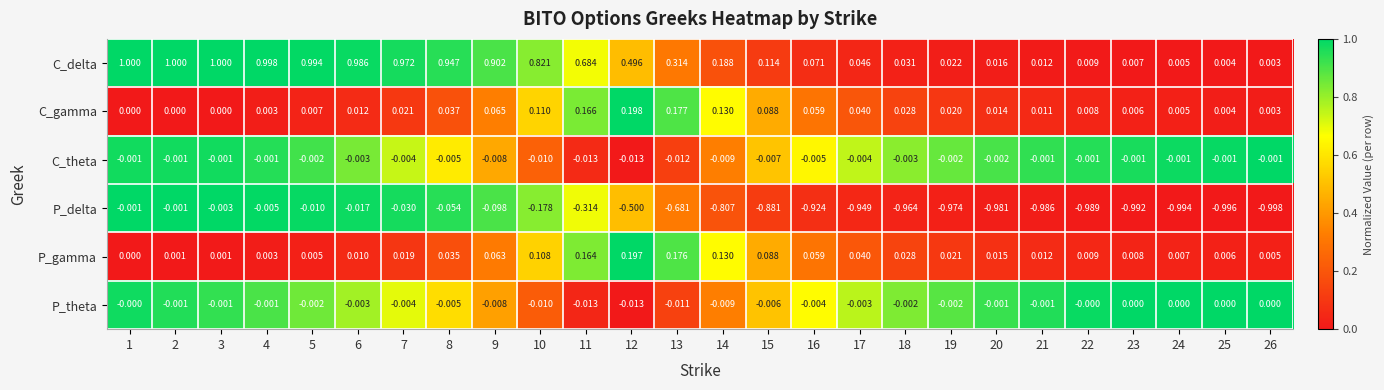

Count the number of data series in this chart.

6